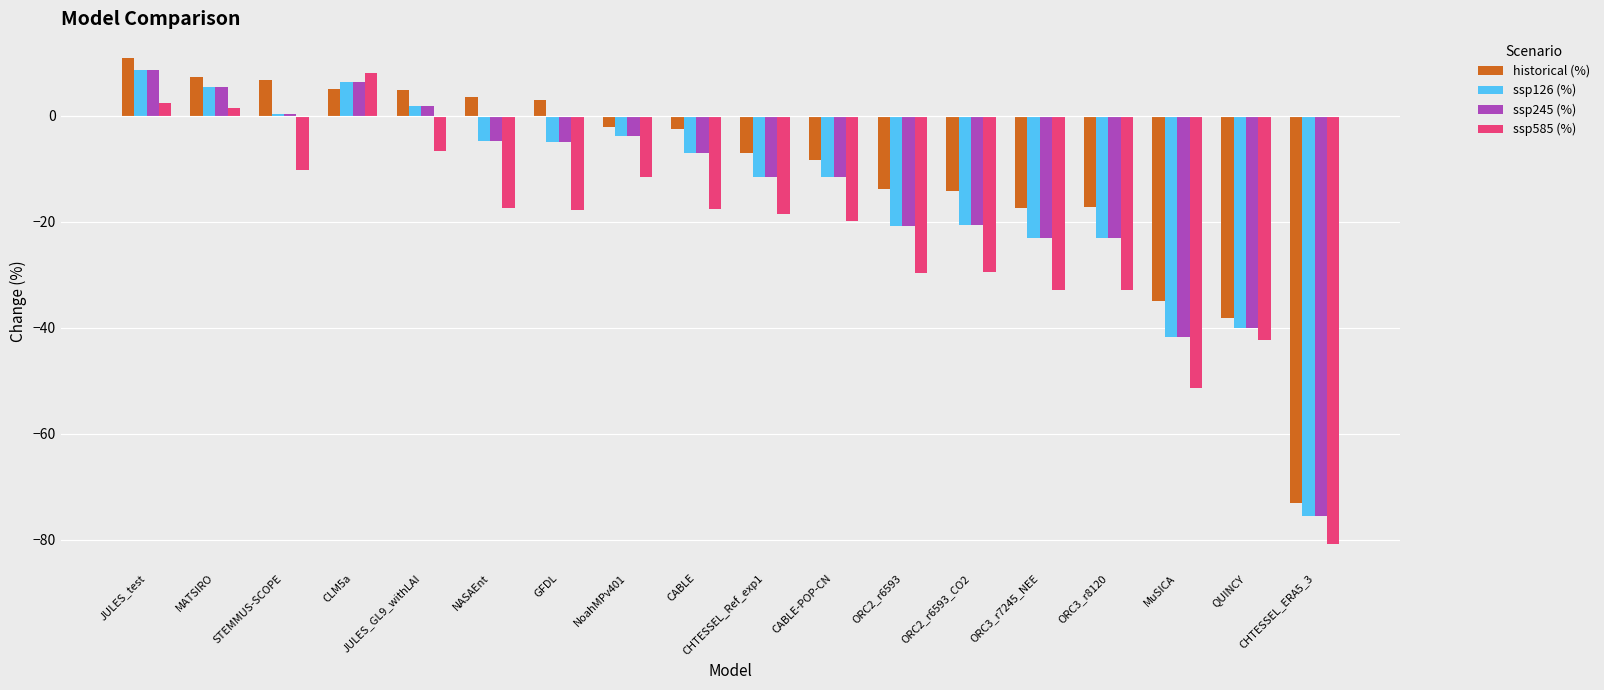

Which category has the lowest value across all series?

CHTESSEL_ERA5_3